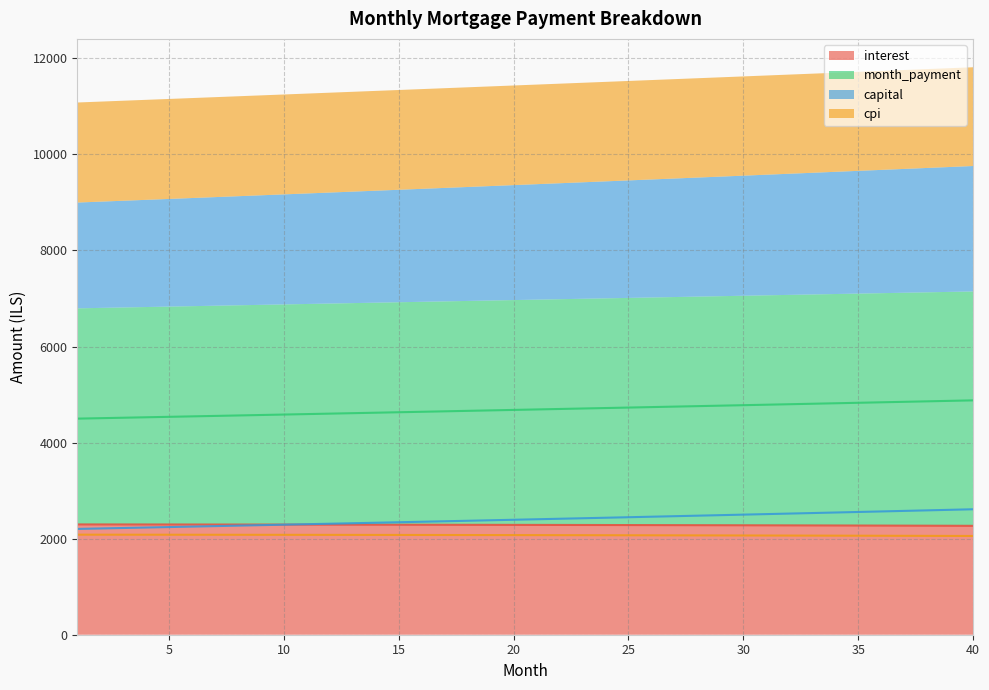

What is the difference between the maximum and minimum values in the cpi series?

27.1